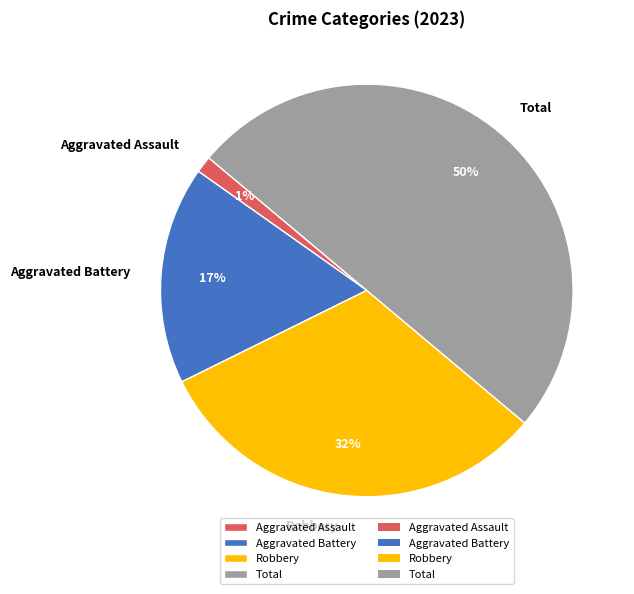

The Aggravated Battery slice represents 11% of the pie. True or false?

False